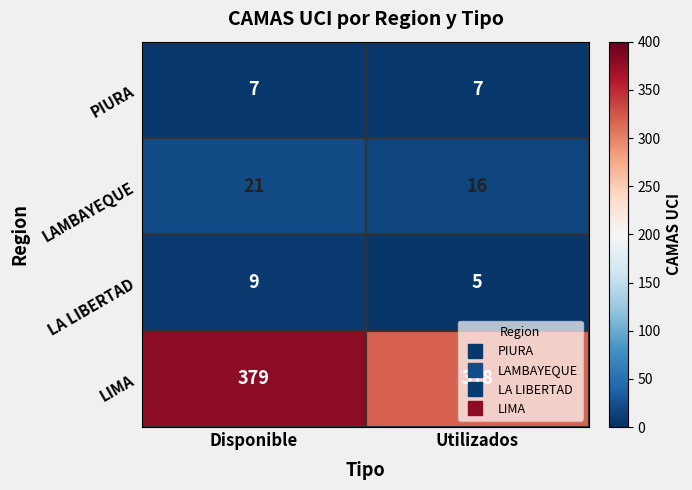

What is the sum of all PIURA values?

14